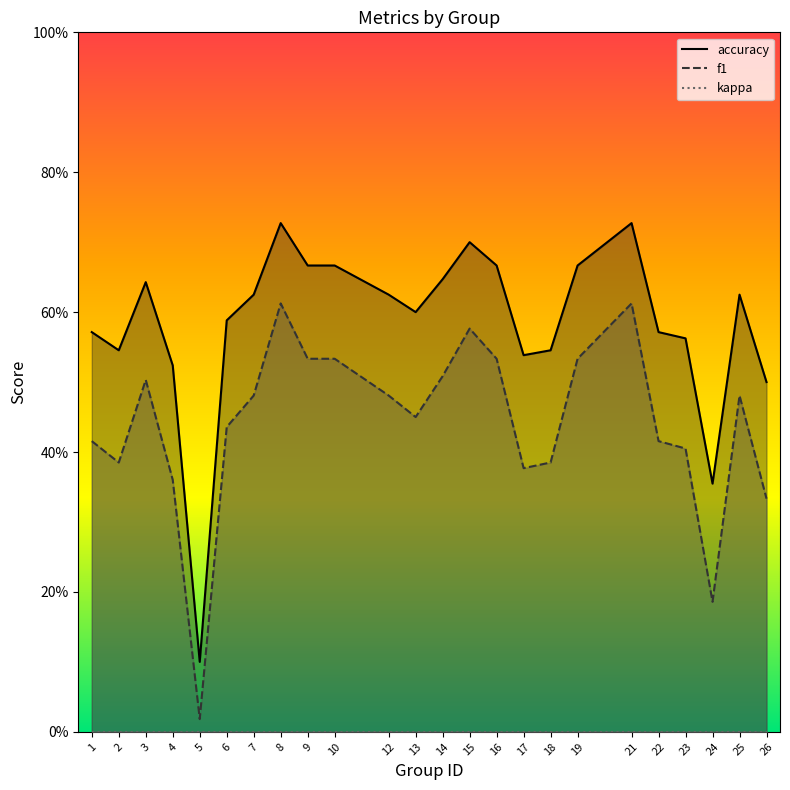

In accuracy, how many points are higher than both neighbors (excluding endpoints)?

5